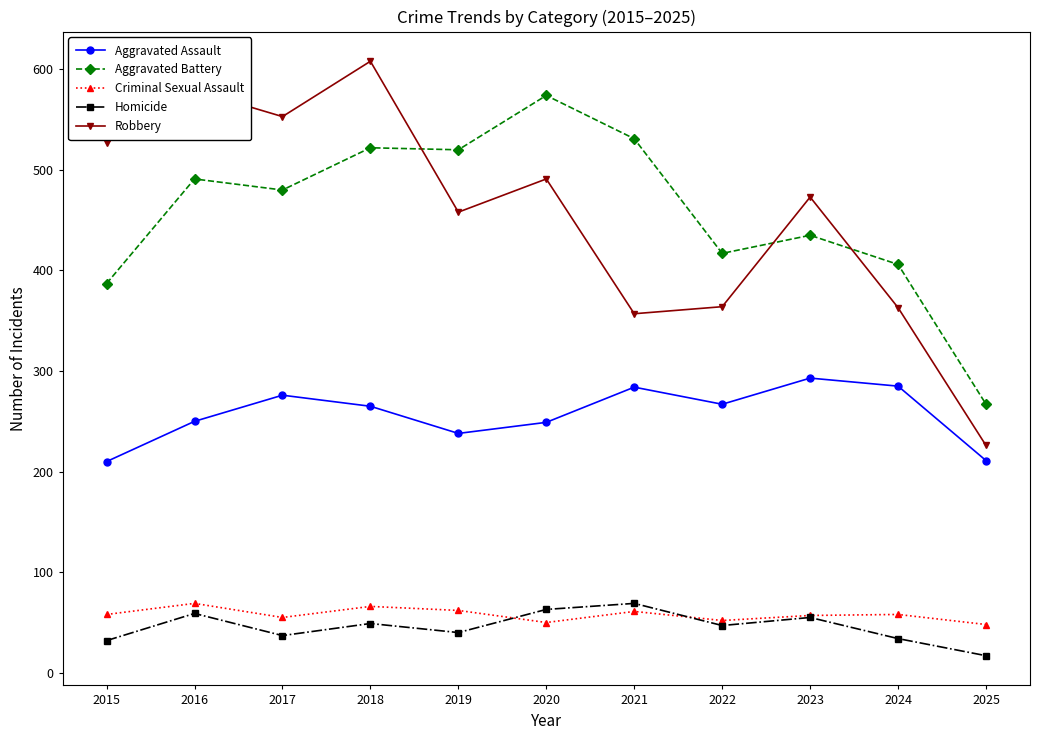

What is the difference between the highest and lowest values at 2016?

520